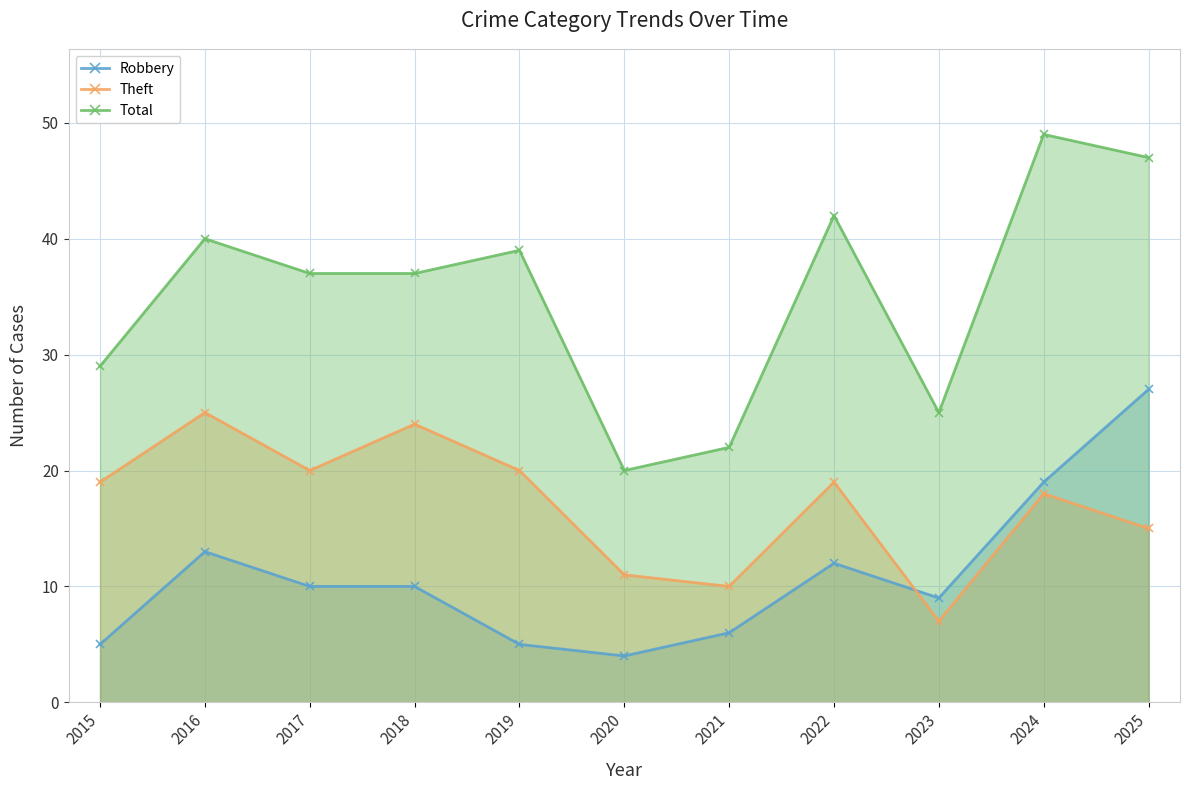

How many interior local valleys does the Theft series have?

3